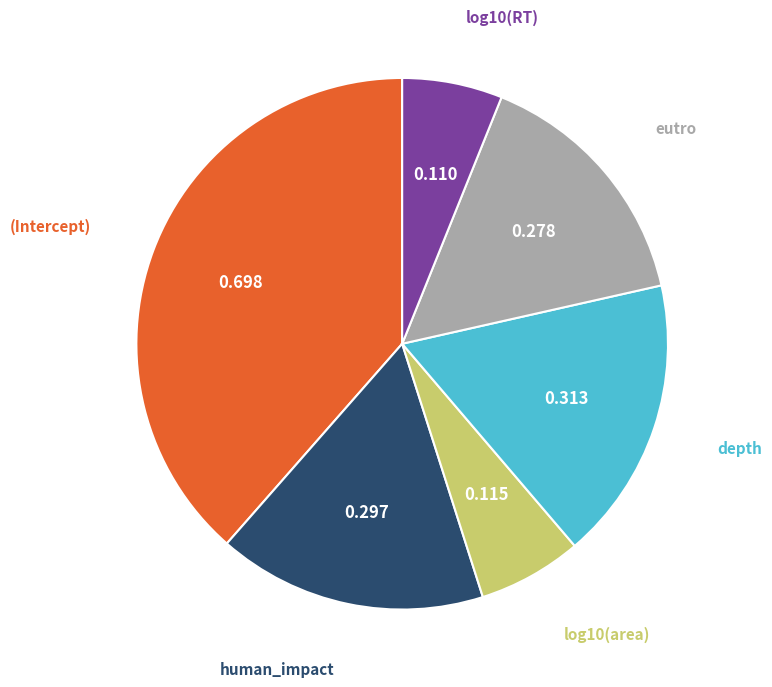

Does any single category account for the majority?

No